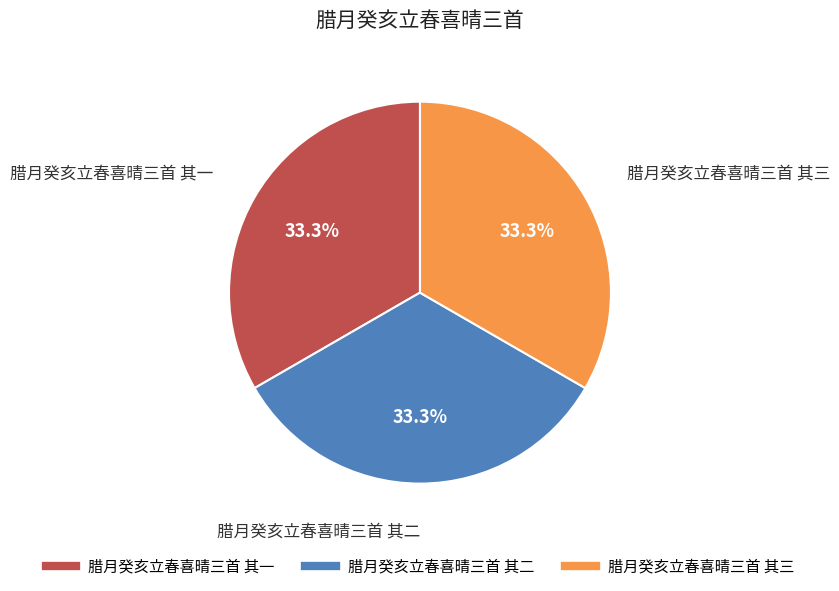

Is it true that 腊月癸亥立春喜晴三首 其二 is 44% of the pie?

False